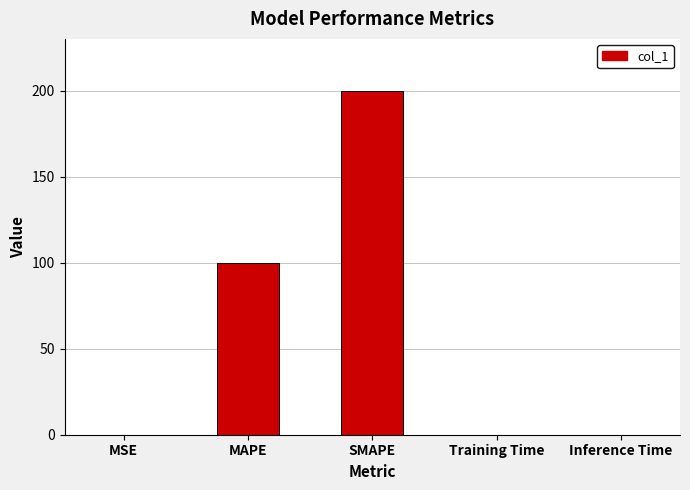

What is the sum of all values?

300.0